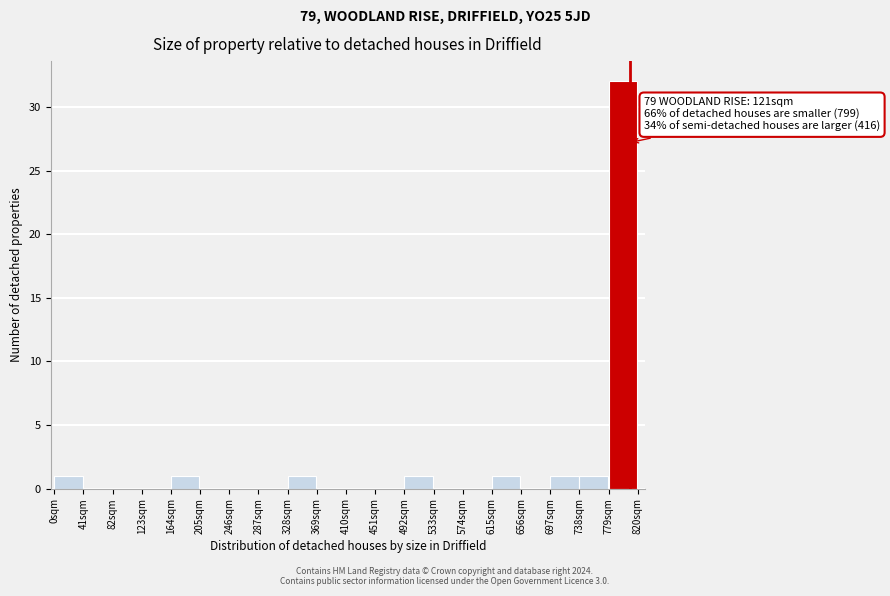

Over which range of the x-axis is the bar tallest?

779 to 820